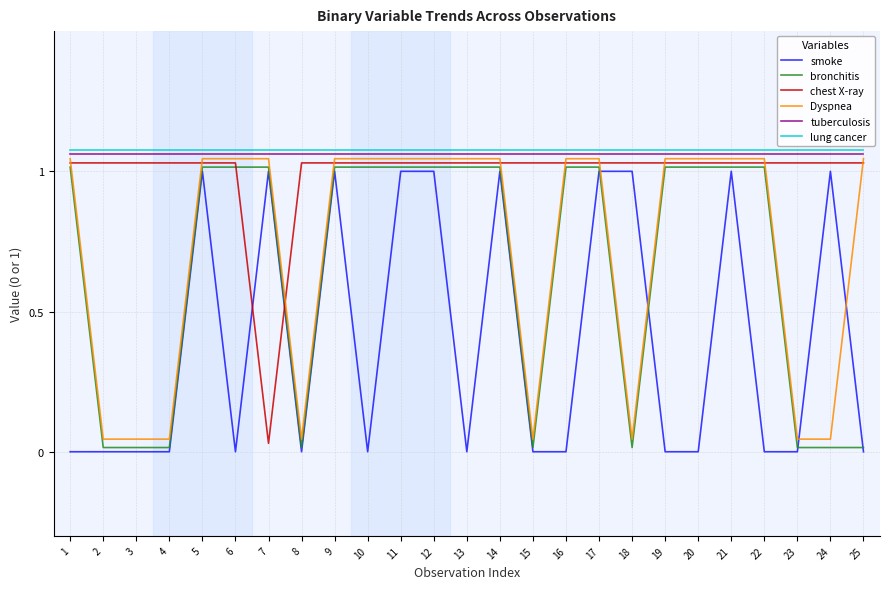

Is the value of tuberculosis at 8 greater than the value of bronchitis at 25?

Yes